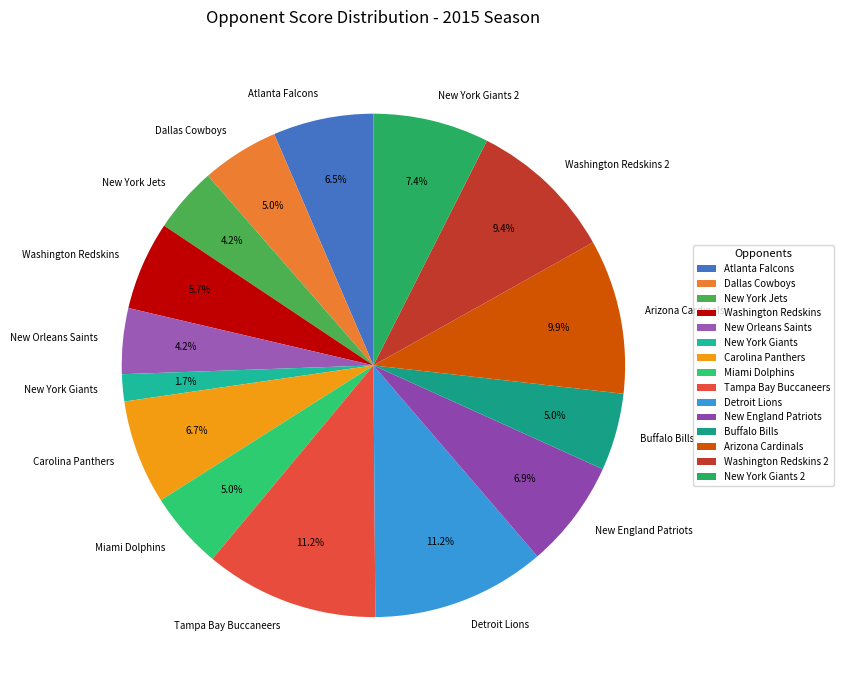

What is the ratio of the value at Detroit Lions to the value at Arizona Cardinals?

1.1